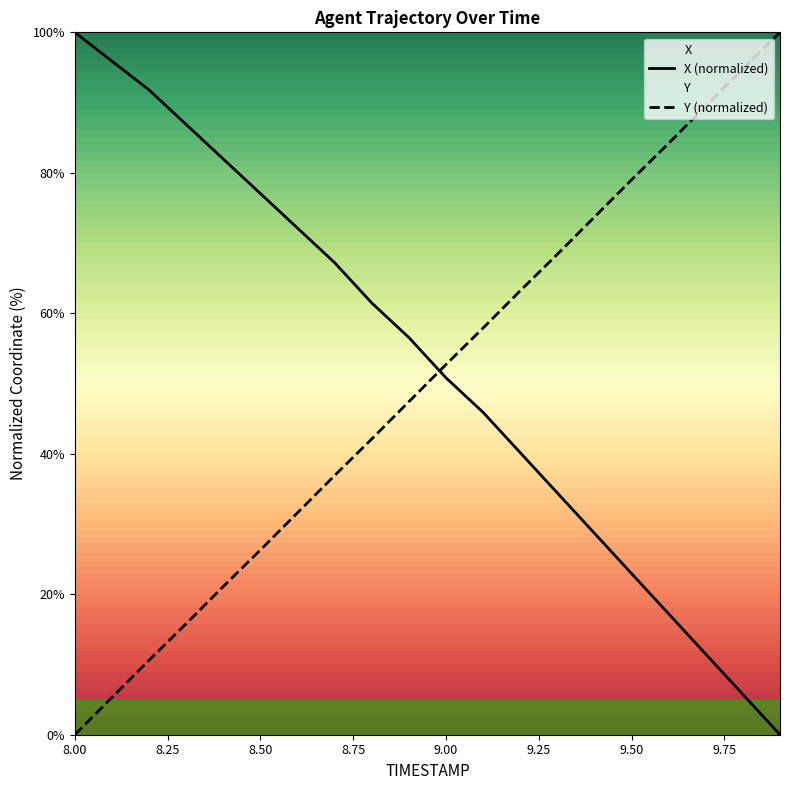

True or false: Y has more than 1 points higher than both neighbors.

False